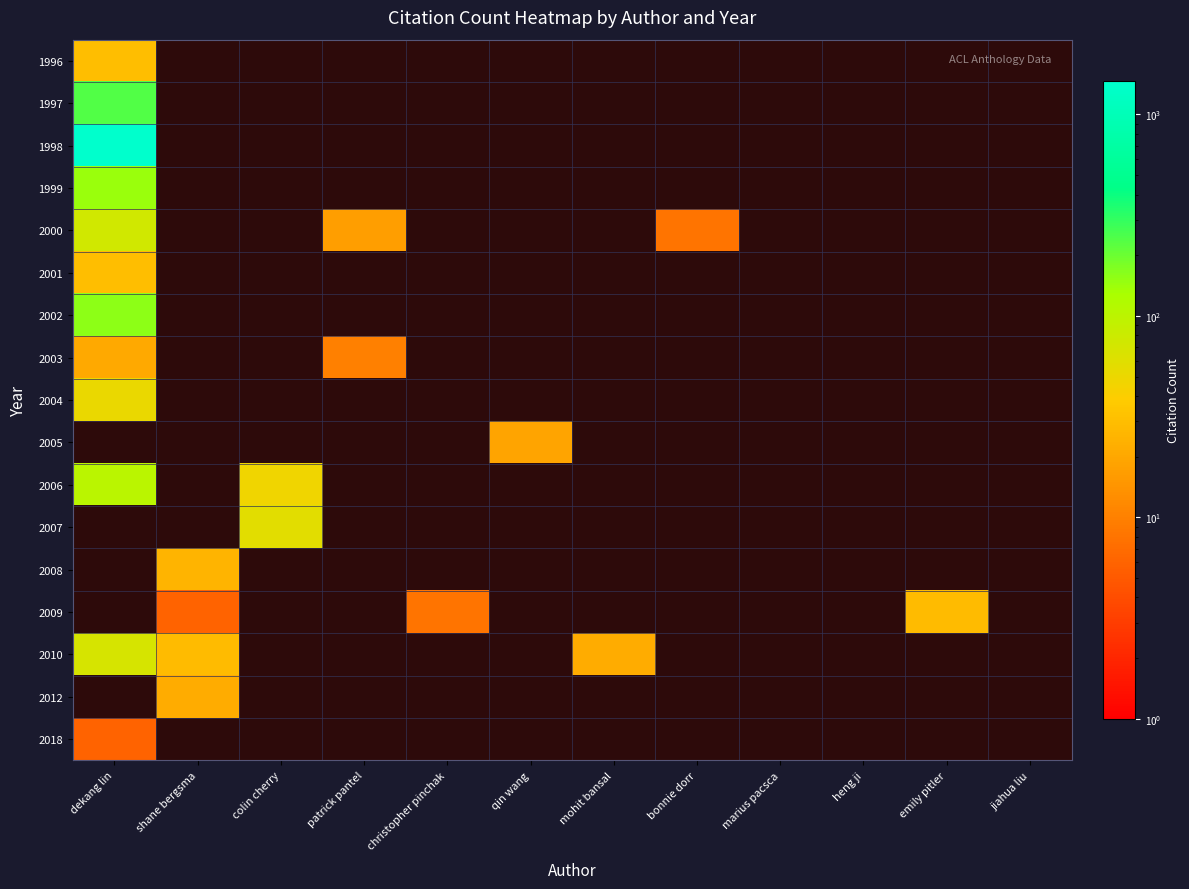

What is the maximum value for 1998?

1462.0